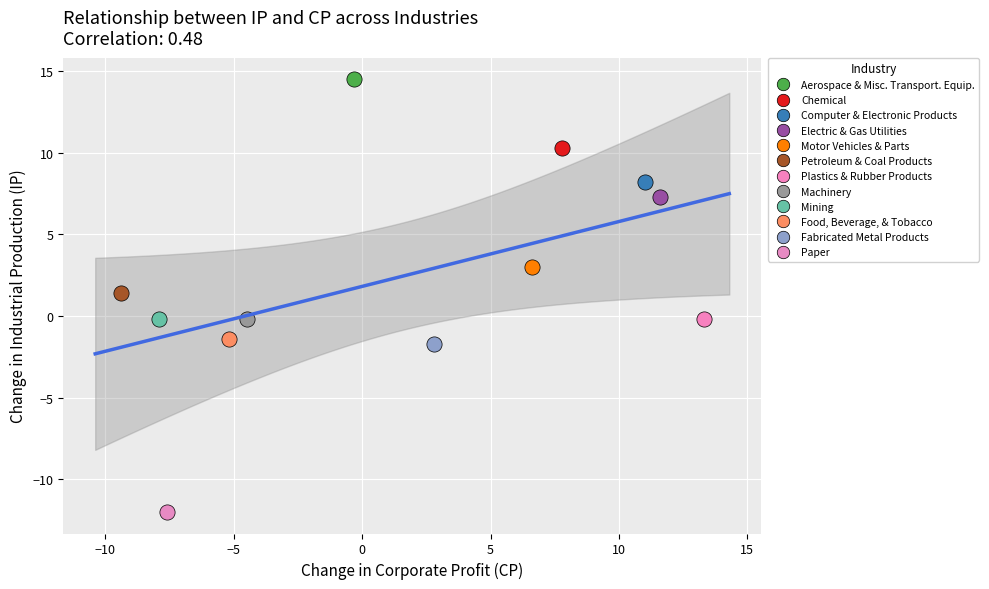

Which series reaches the minimum Y coordinate?

Paper